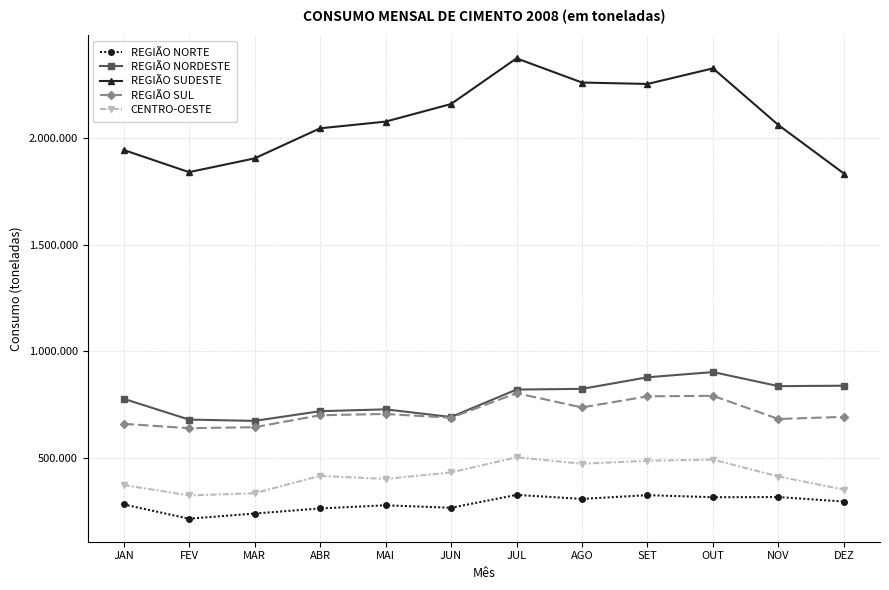

What is the difference between the maximum and minimum values in the REGIÃO SUDESTE series?

538873